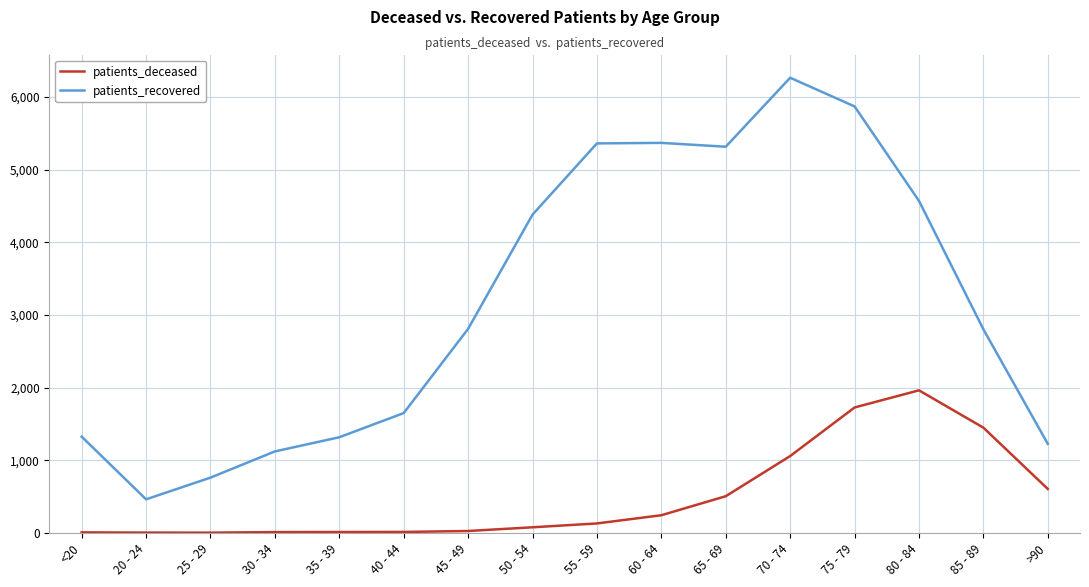

Which series has the largest range (max minus min)?

patients_recovered